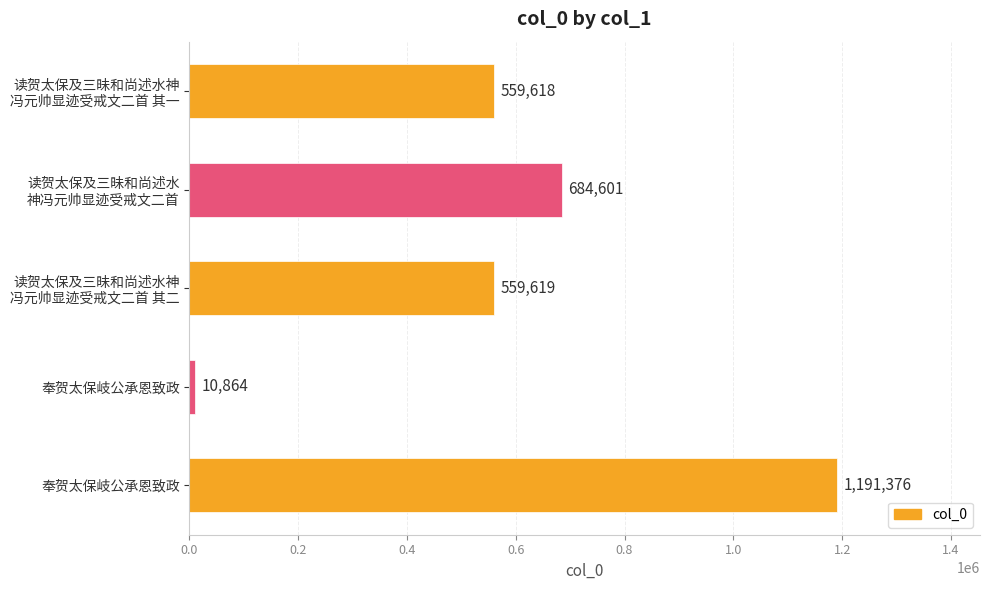

Does the chart contain any negative values?

No